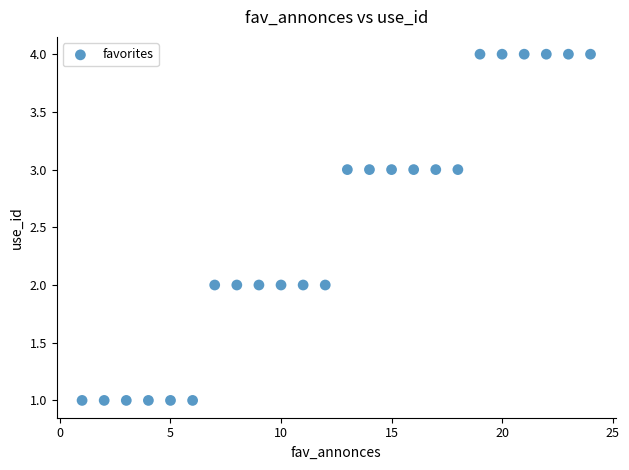

List the coordinates of all points as (Y, X) pairs, reading left to right.

(1, 1)  (1, 2)  (1, 3)  (1, 4)  (1, 5)  (1, 6)  (2, 7)  (2, 8)  (2, 9)  (2, 10)  (2, 11)  (2, 12)  (3, 13)  (3, 14)  (3, 15)  (3, 16)  (3, 17)  (3, 18)  (4, 19)  (4, 20)  (4, 21)  (4, 22)  (4, 23)  (4, 24)